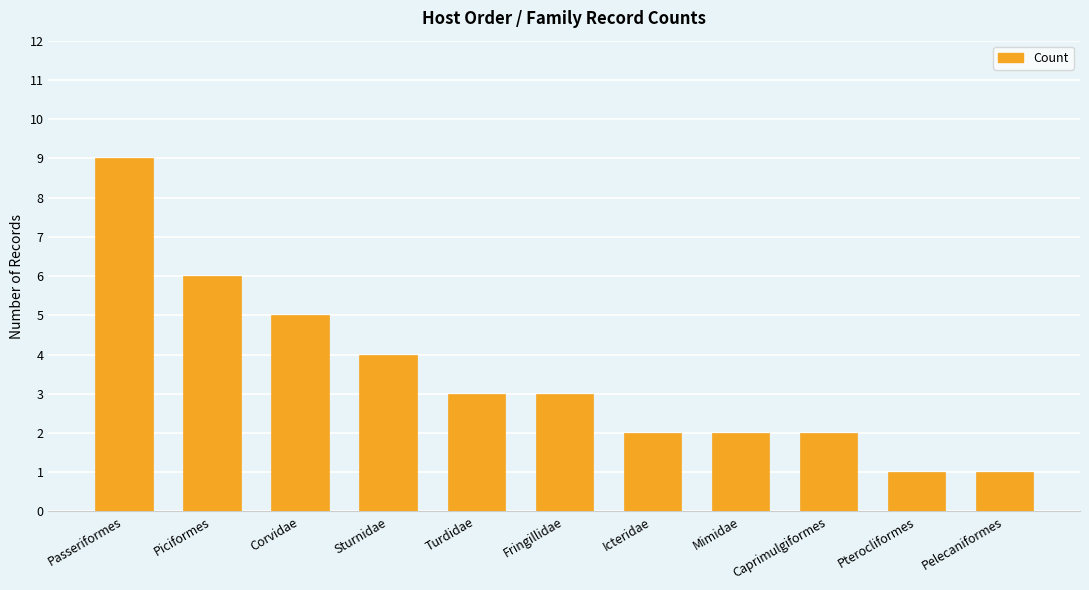

What is the value of the 11th bar from the left?

1